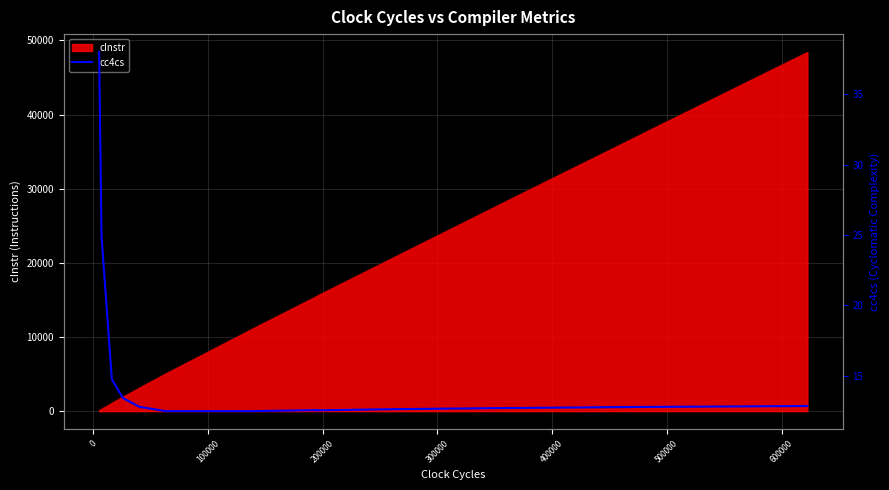

Does the chart display data point markers on the line(s)?

No